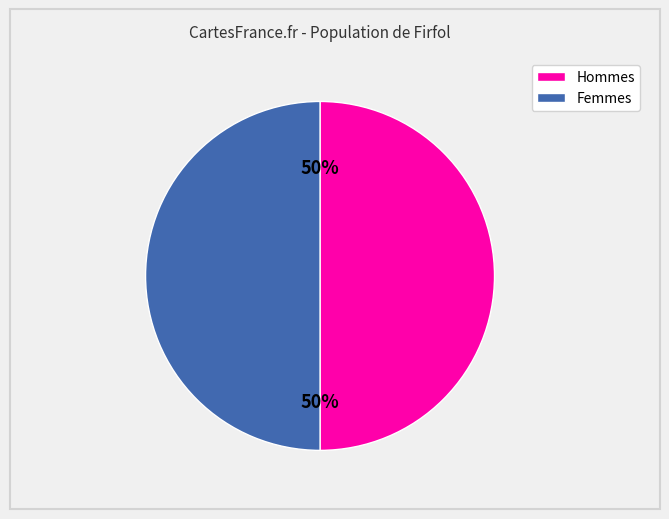

To the nearest percent, what is the average slice percentage?

50%